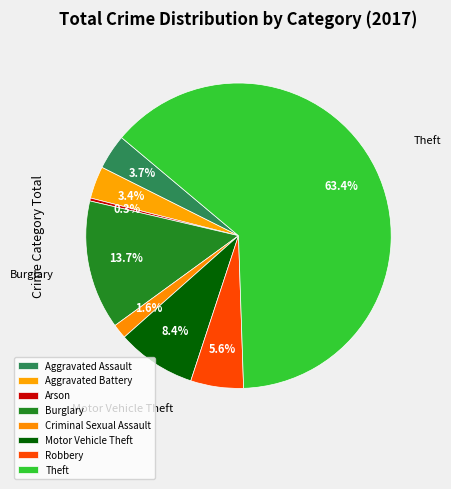

Count the number of slices in the pie.

8